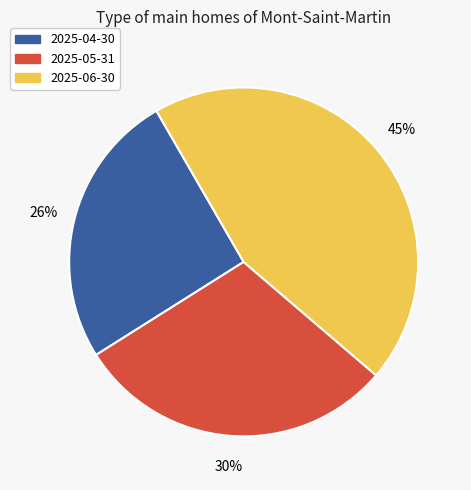

How many segments does this pie chart have?

3